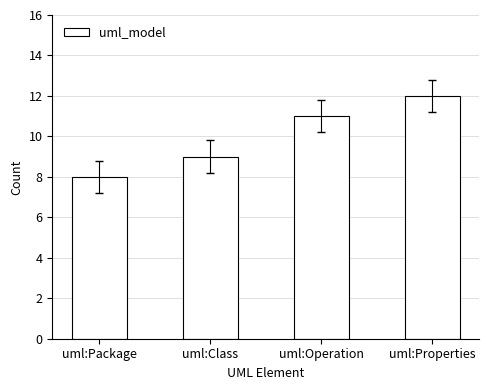

What is the difference between the maximum and minimum values?

4